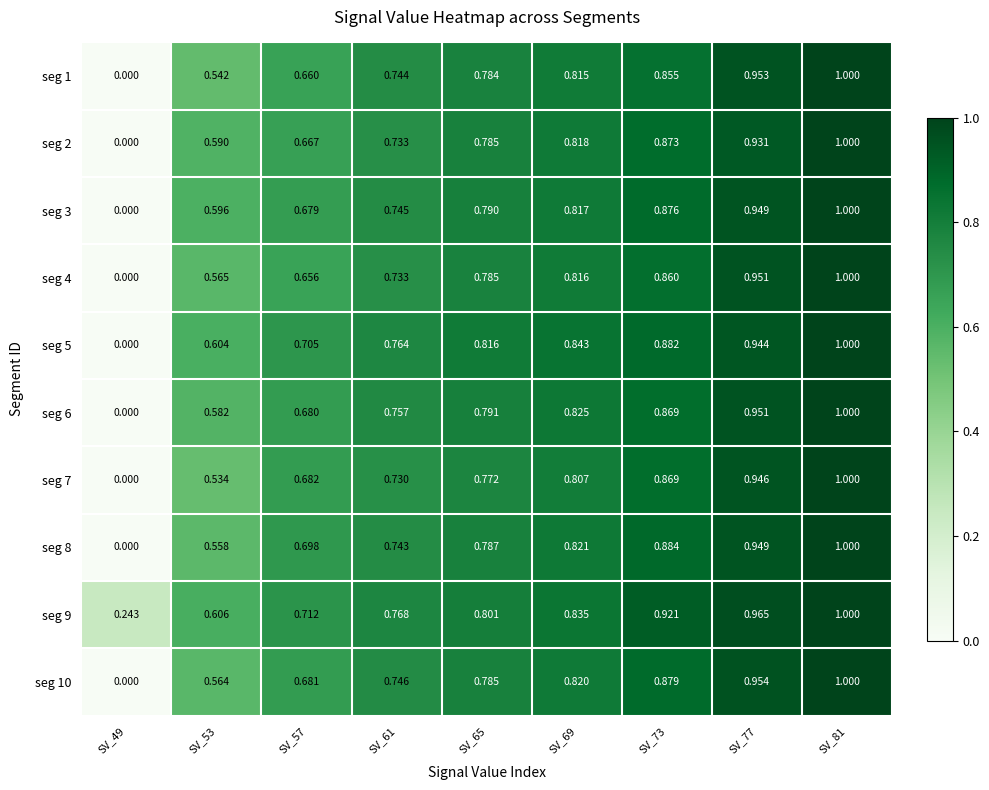

Is the value of seg 6 at SV_53 greater than the value of seg 2 at SV_53?

No